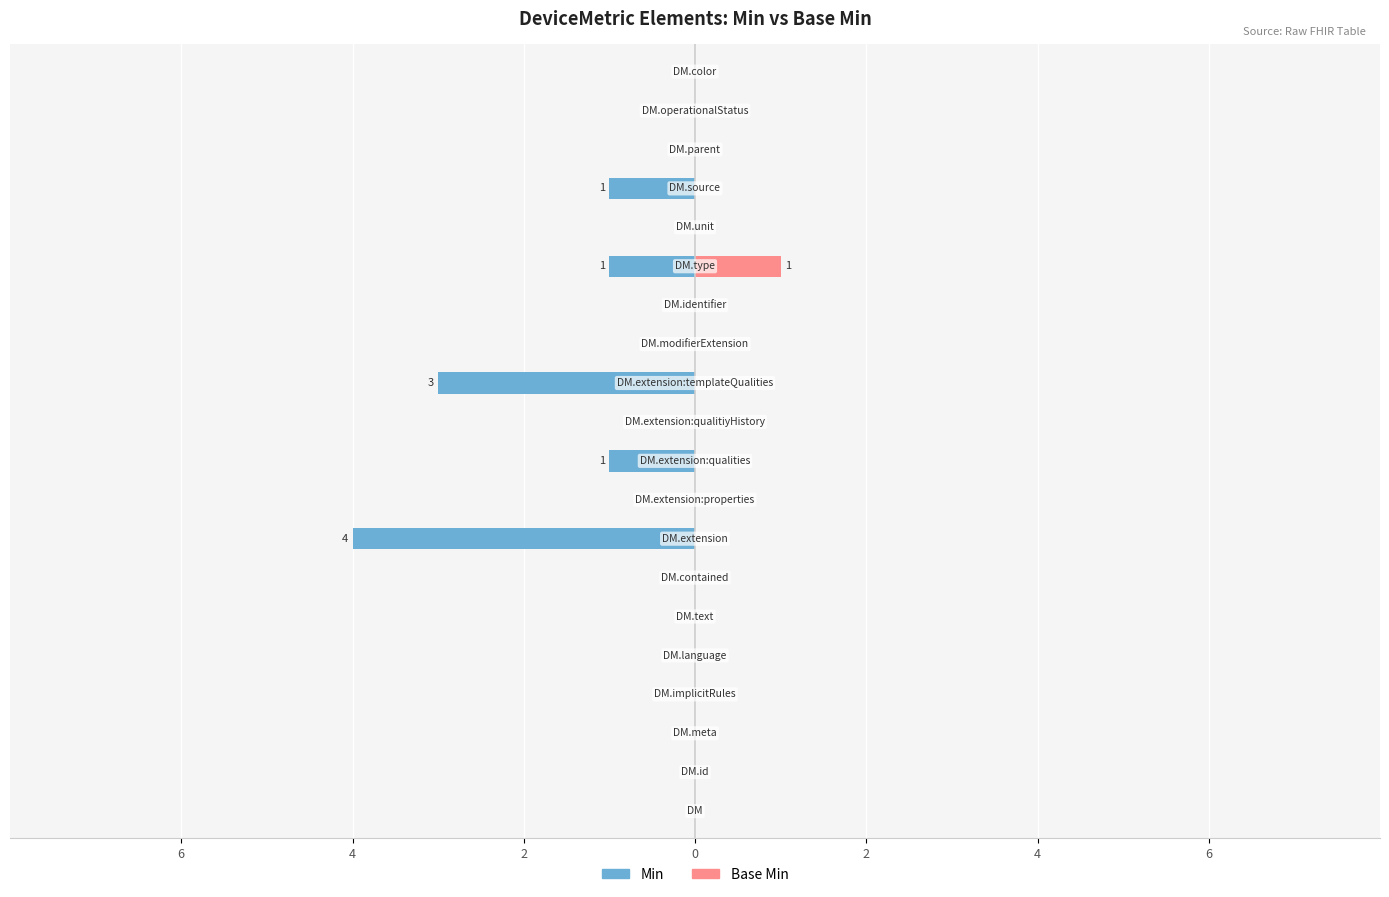

Where is Min nearest to the value -3?

9